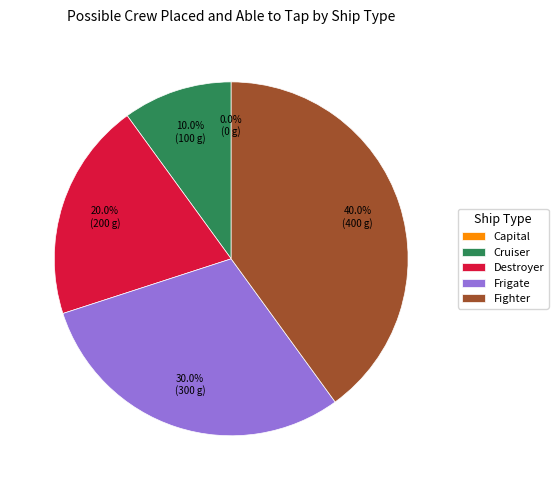

What portion of the pie excludes Fighter?

60.0%